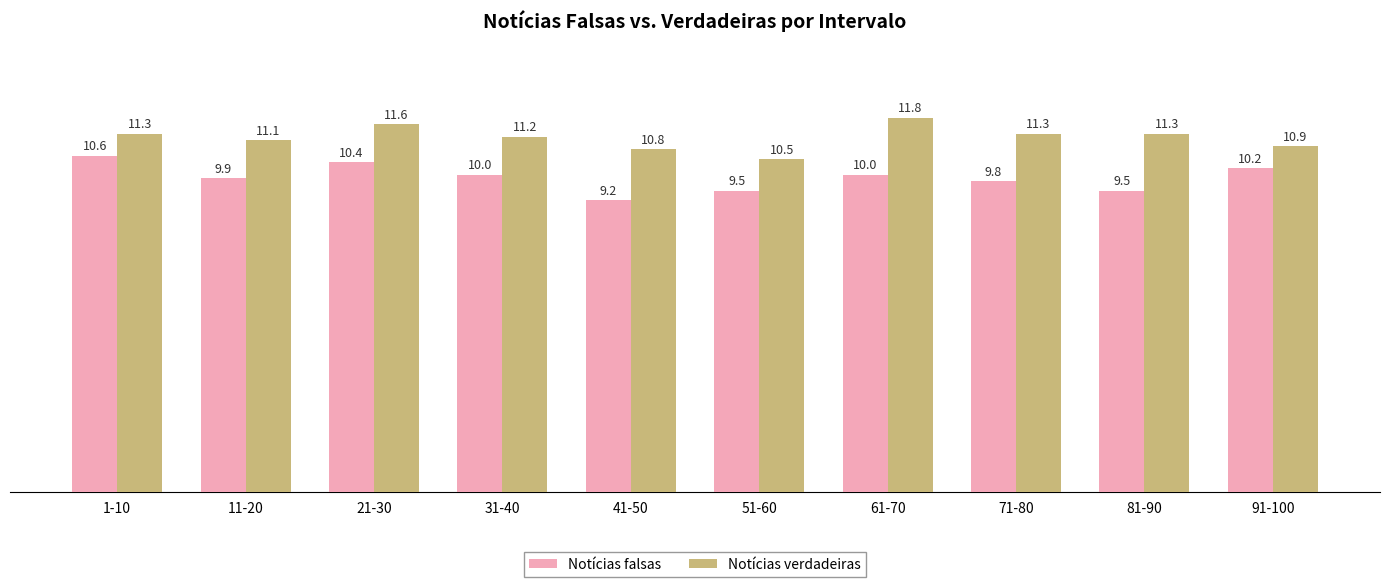

What is the value of the Notícias falsas bar at the 7th from the left?

10.0